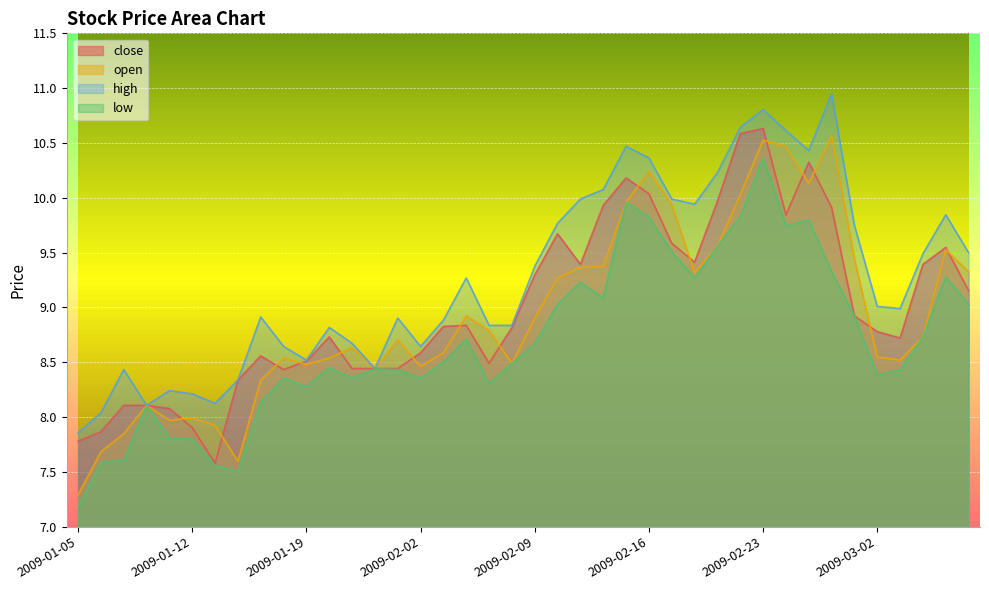

At which category is the sum across all series the highest?

2009-02-23